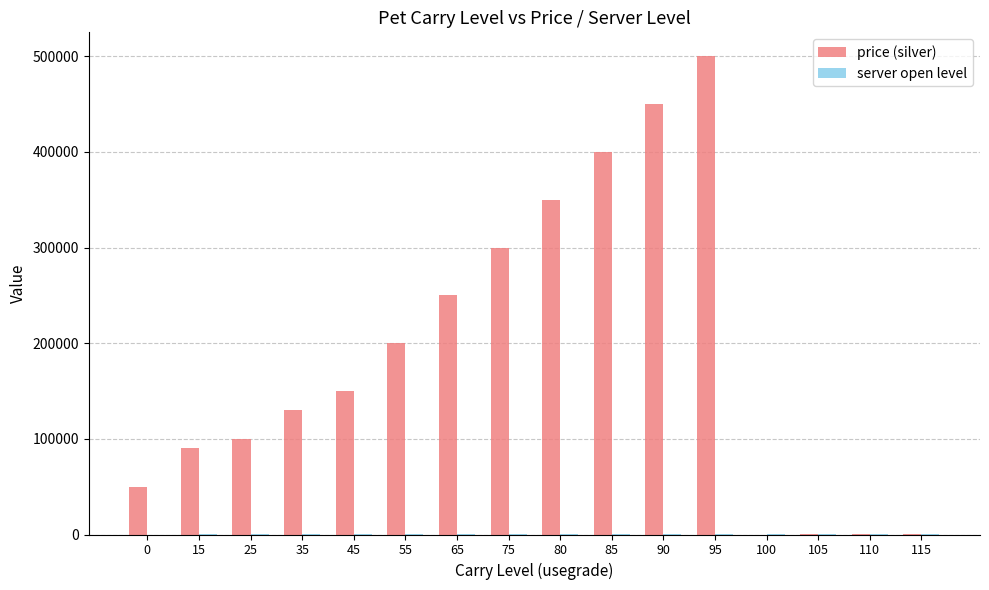

Are the bars horizontal?

No